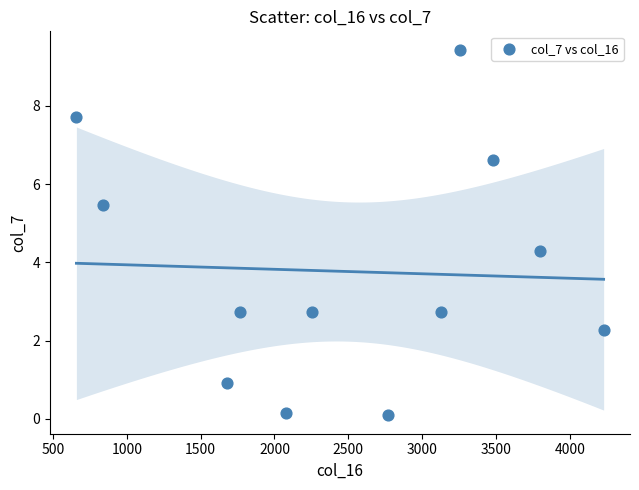

What is the average X value?

2494.4